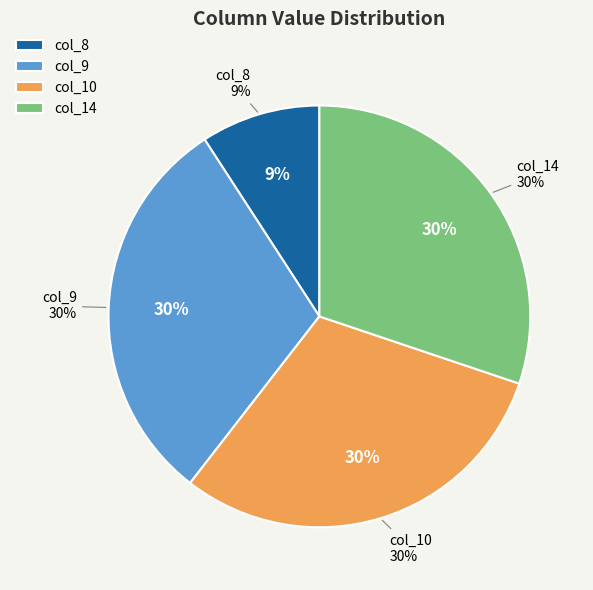

True or false: 10 accounts for 30% of the total.

True